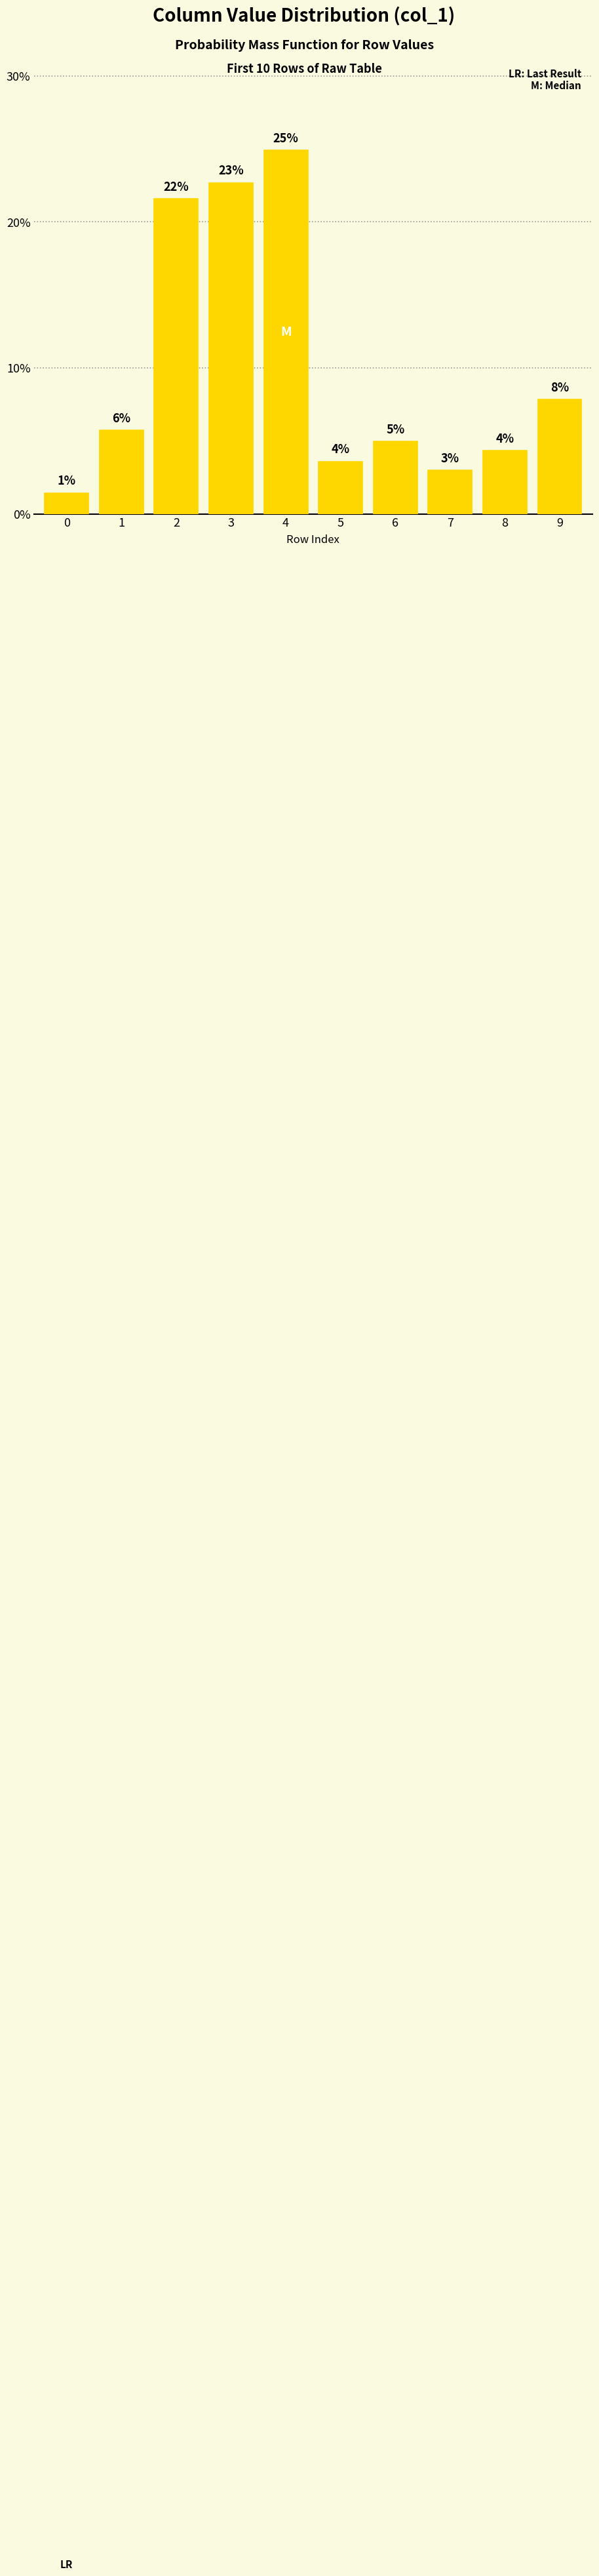

What is the sum of all values?

100.0